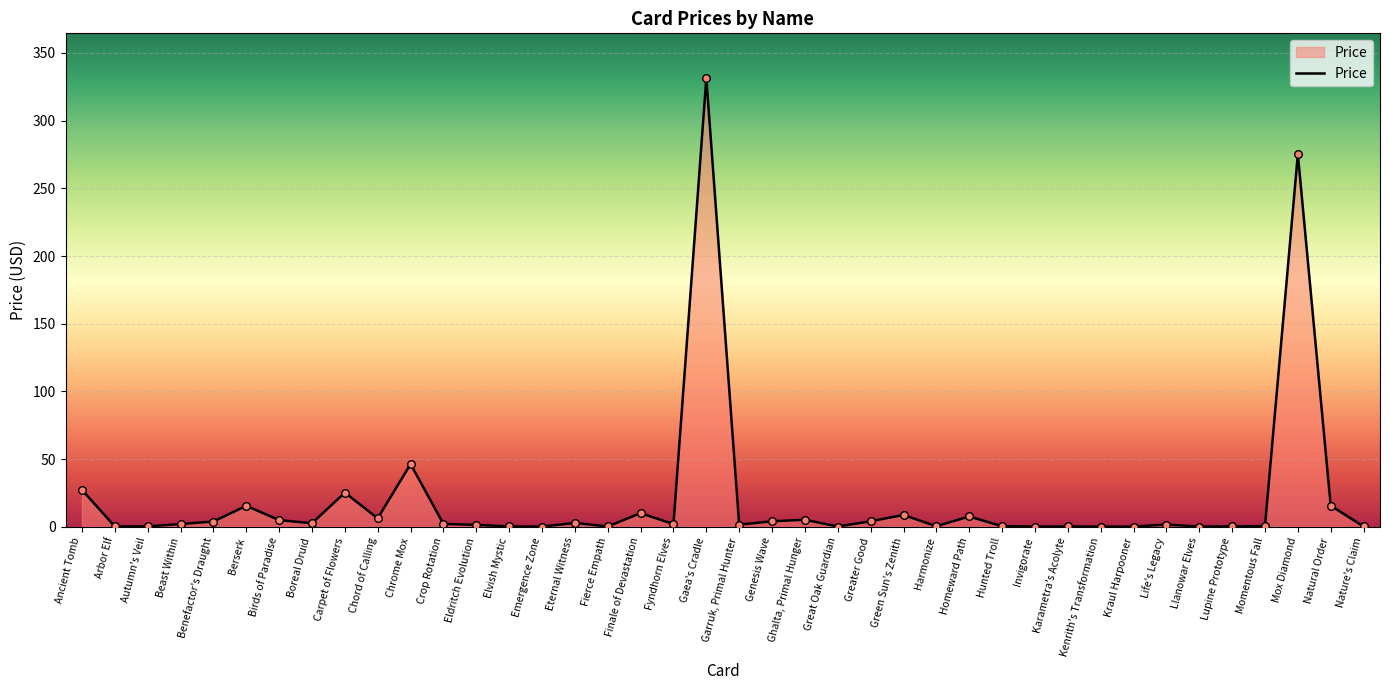

What is the change in value from Garruk, Primal Hunter to Kenrith's Transformation?

-1.4